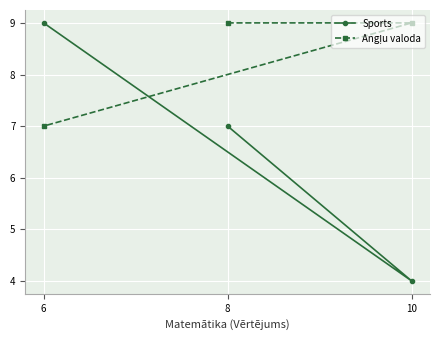

What is the label of the 3rd point from the right?

8